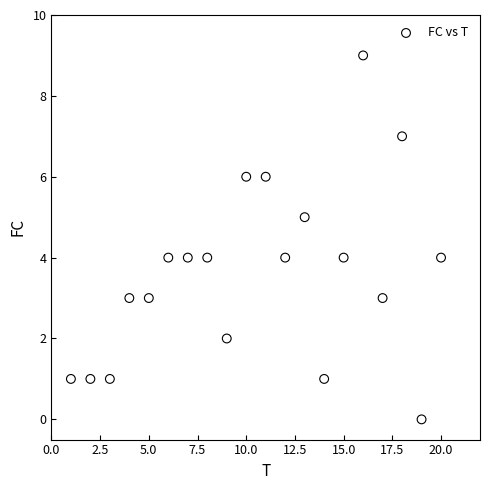

What is the range of Y values (max minus min)?

9